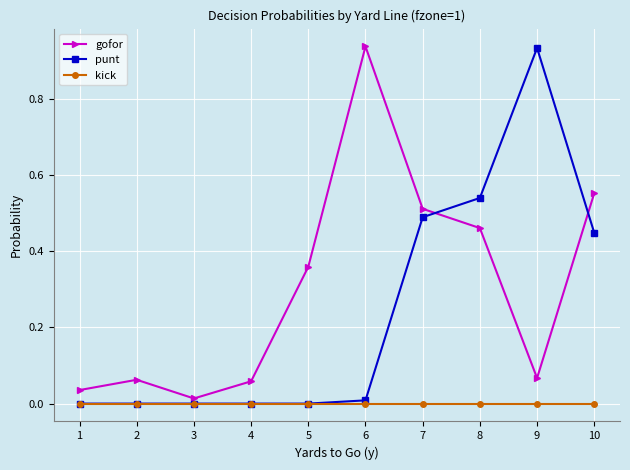

True or false: kick has a value of 0.0 at 6.

True